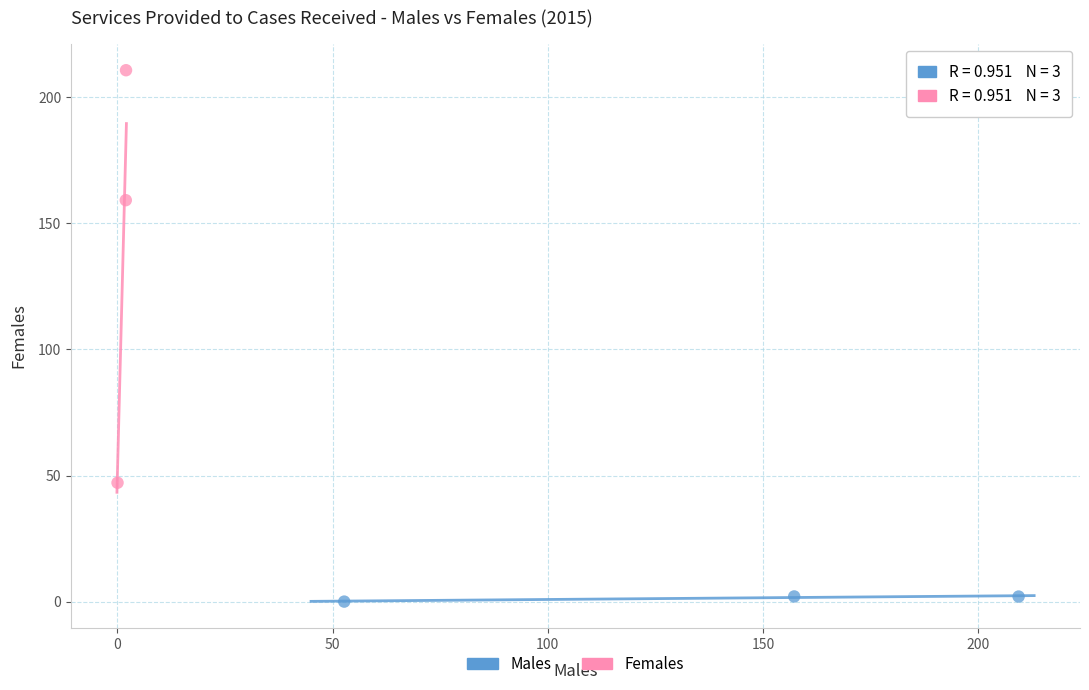

Which series has the widest spread of Y values?

Females